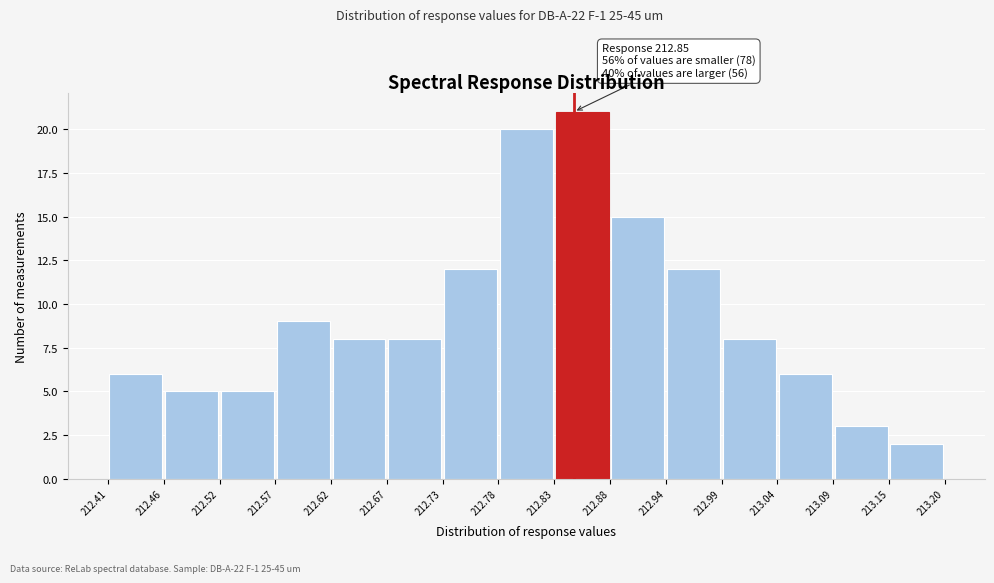

Over which range of the x-axis is the bar tallest?

212.83 to 212.88